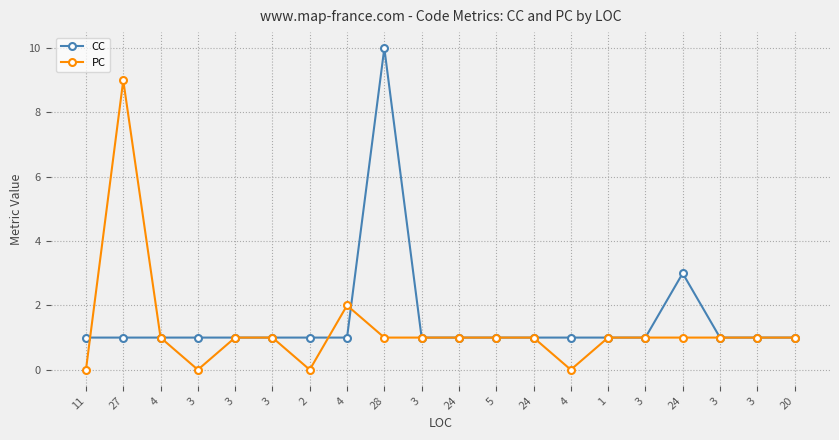

How many lines are shown in the chart?

2